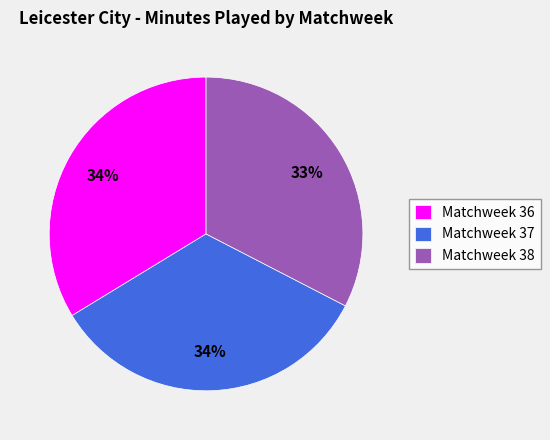

How many segments does this pie chart have?

3